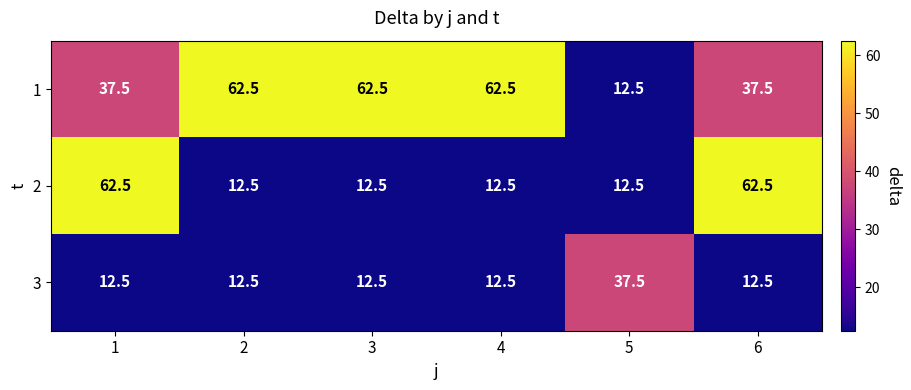

What is the minimum value for 1?

12.5